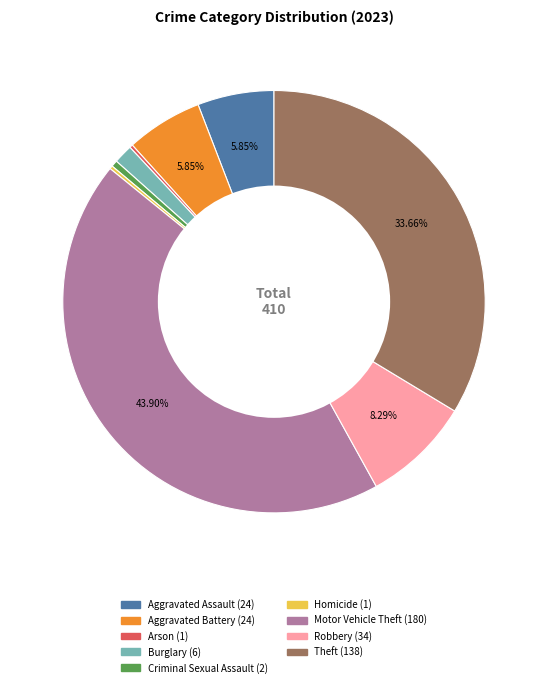

Which category has the biggest portion of the pie?

Motor Vehicle Theft